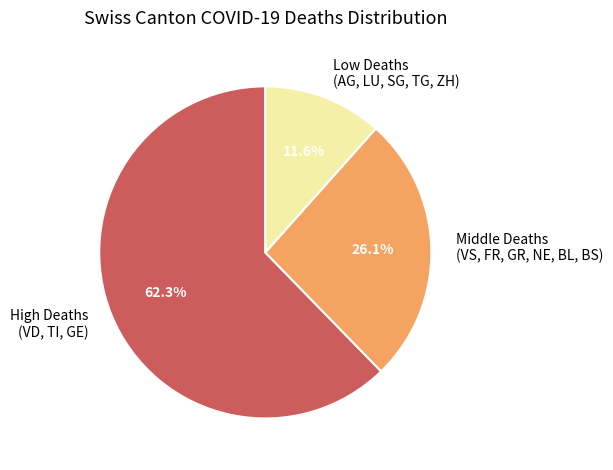

Does Low Deaths (AG, LU, SG, TG, ZH) account for over 50% of the chart?

No